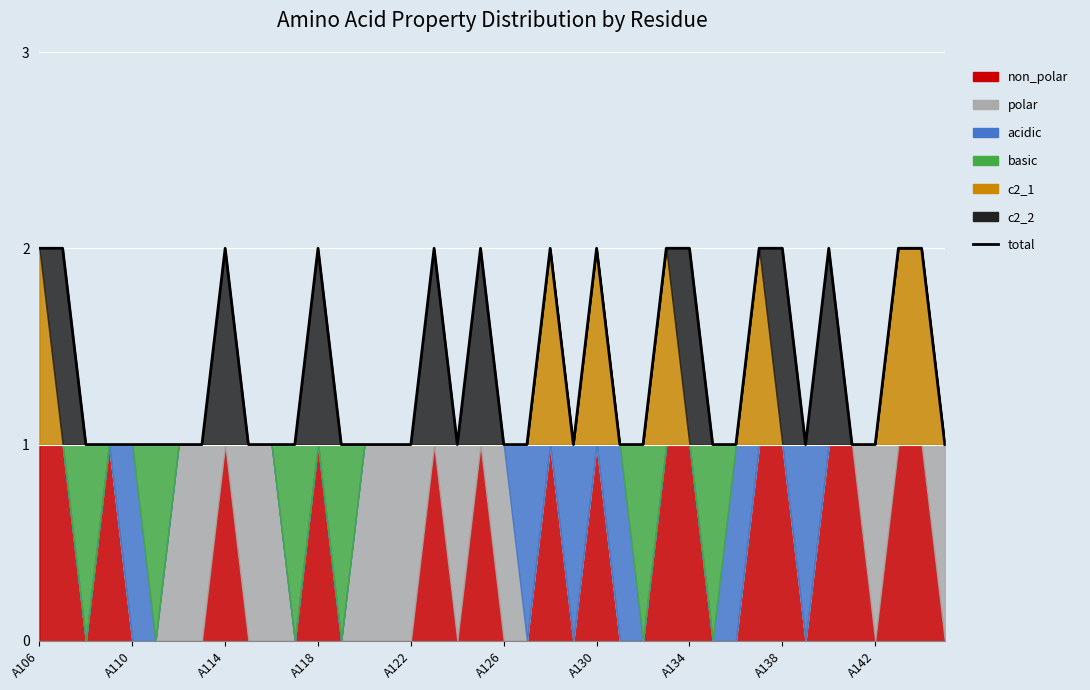

Where is the first local minimum?

18